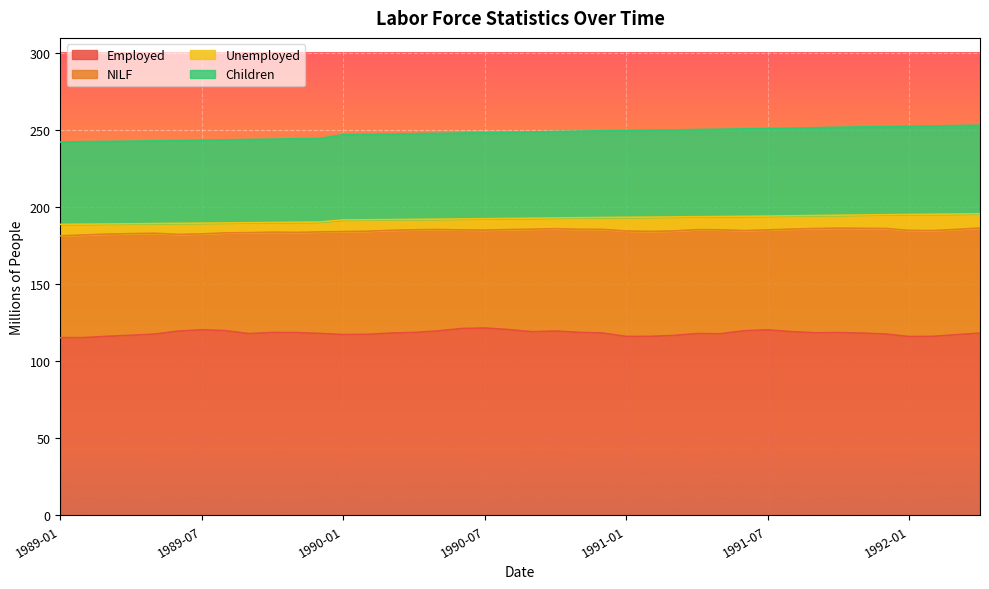

The value of Employed at 1991-01 is 116.2. True or false?

True